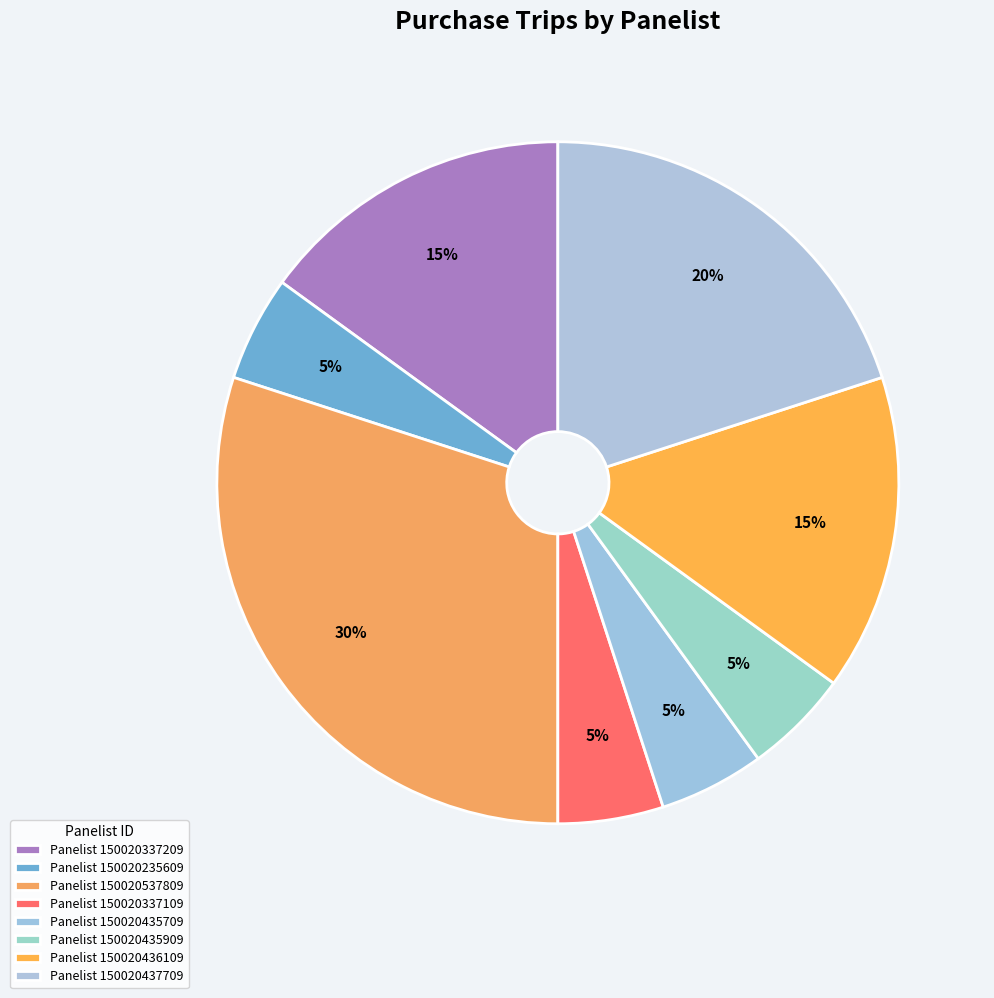

Which slice is the smallest?

150020235609